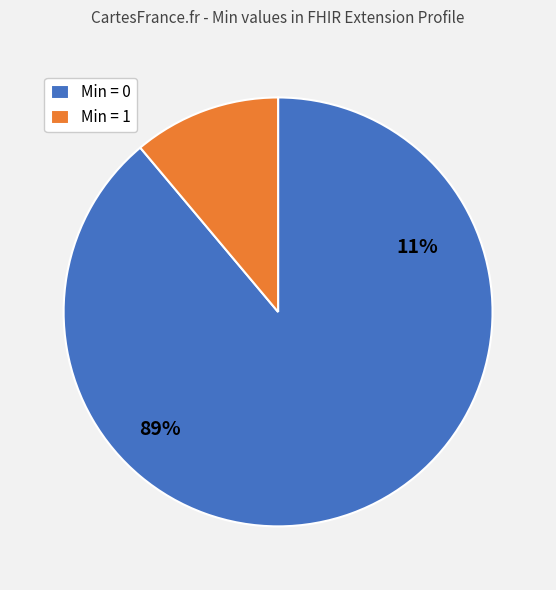

Count the number of slices in the pie.

9